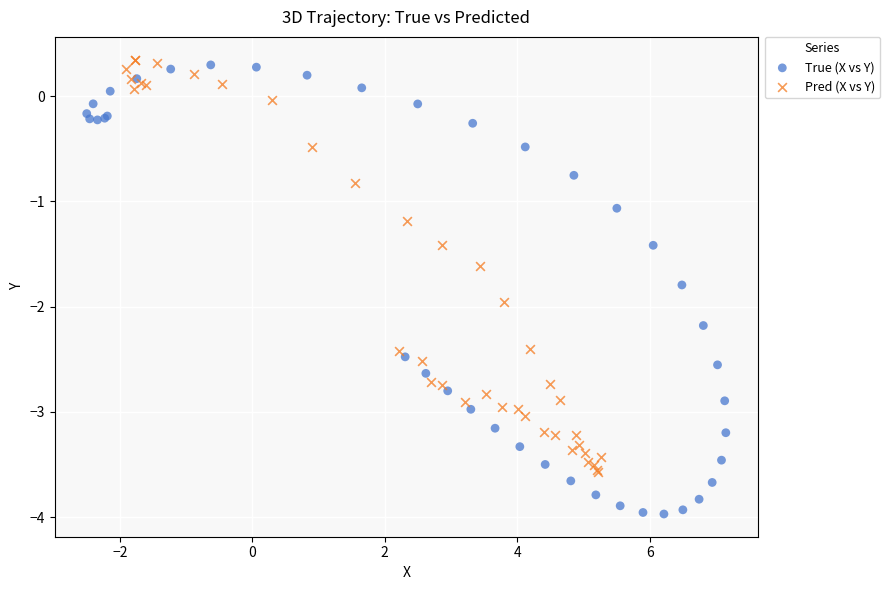

What are all the series names shown in the legend?

True (X vs Y), Pred (X vs Y)